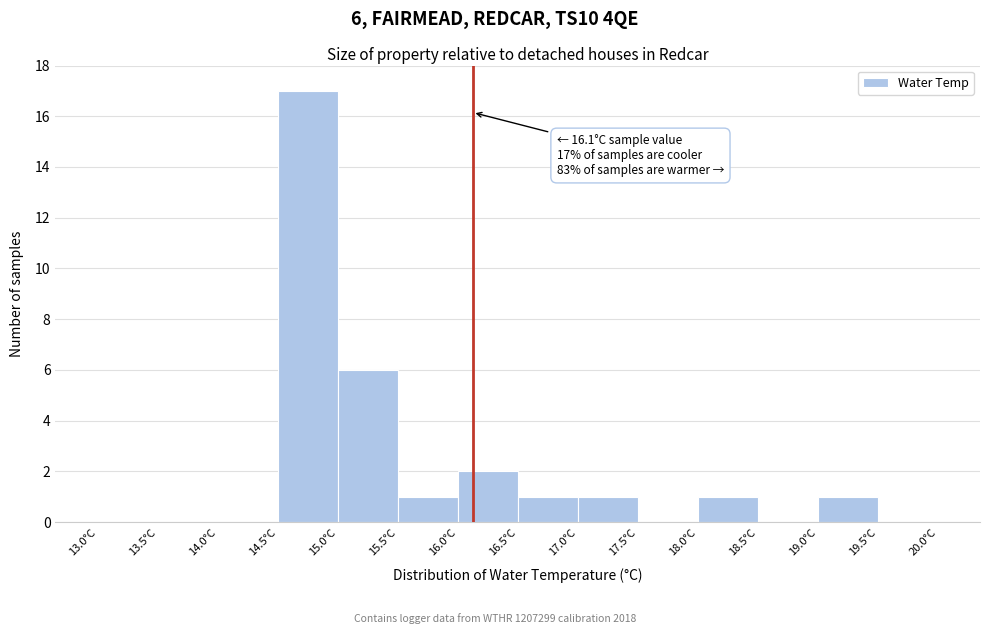

Over which range of the x-axis is the bar tallest?

14.5 to 15.0